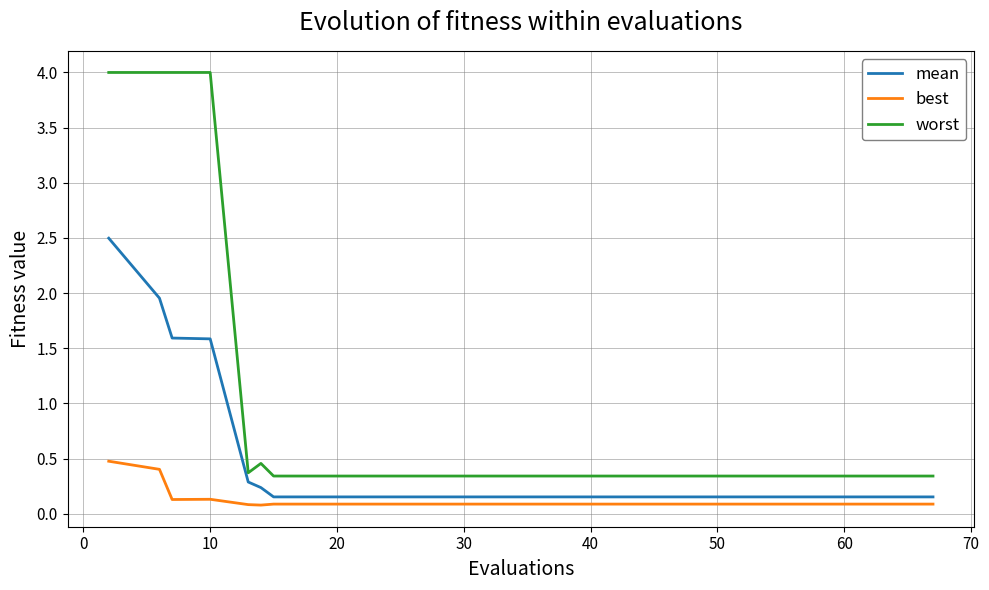

Which series has the largest total across all categories?

worst